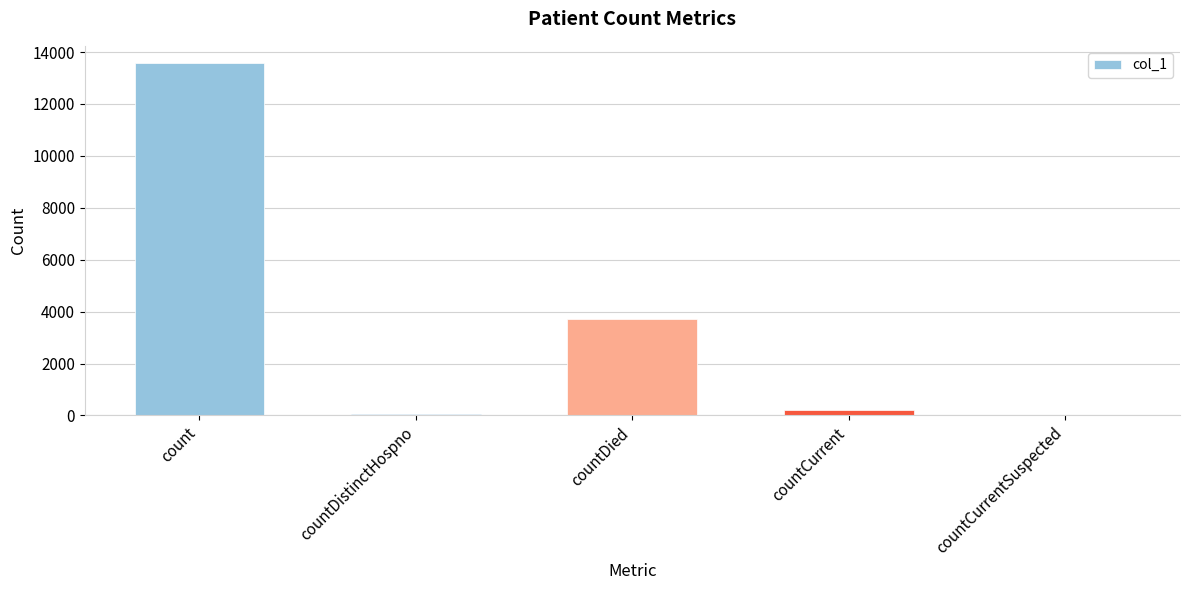

True or false: the data shows 19741 at count.

False